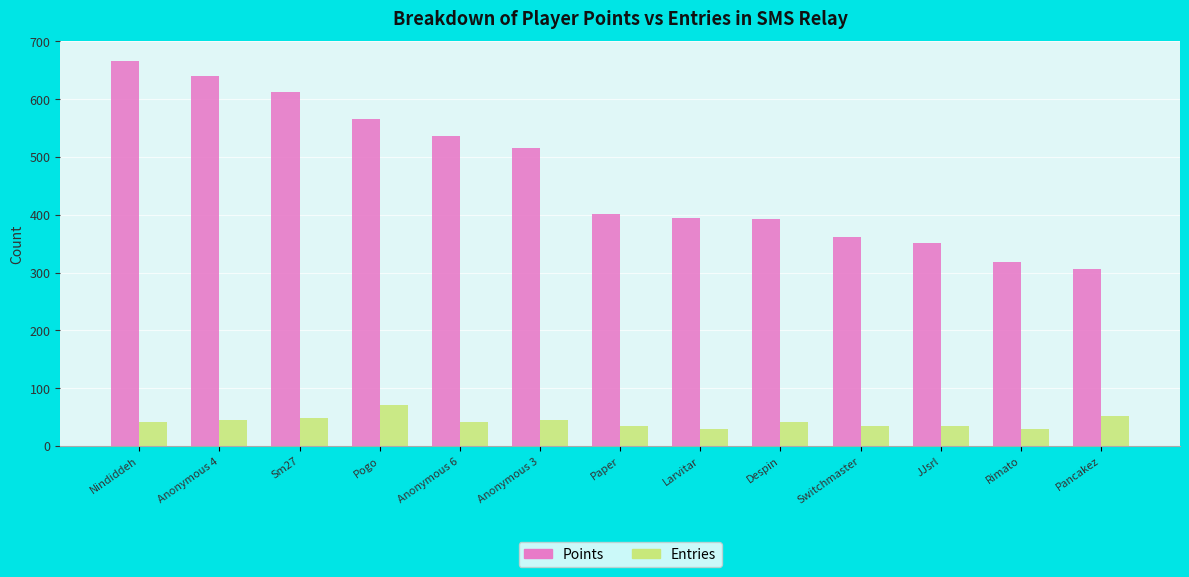

Which series has the widest spread of values?

Points